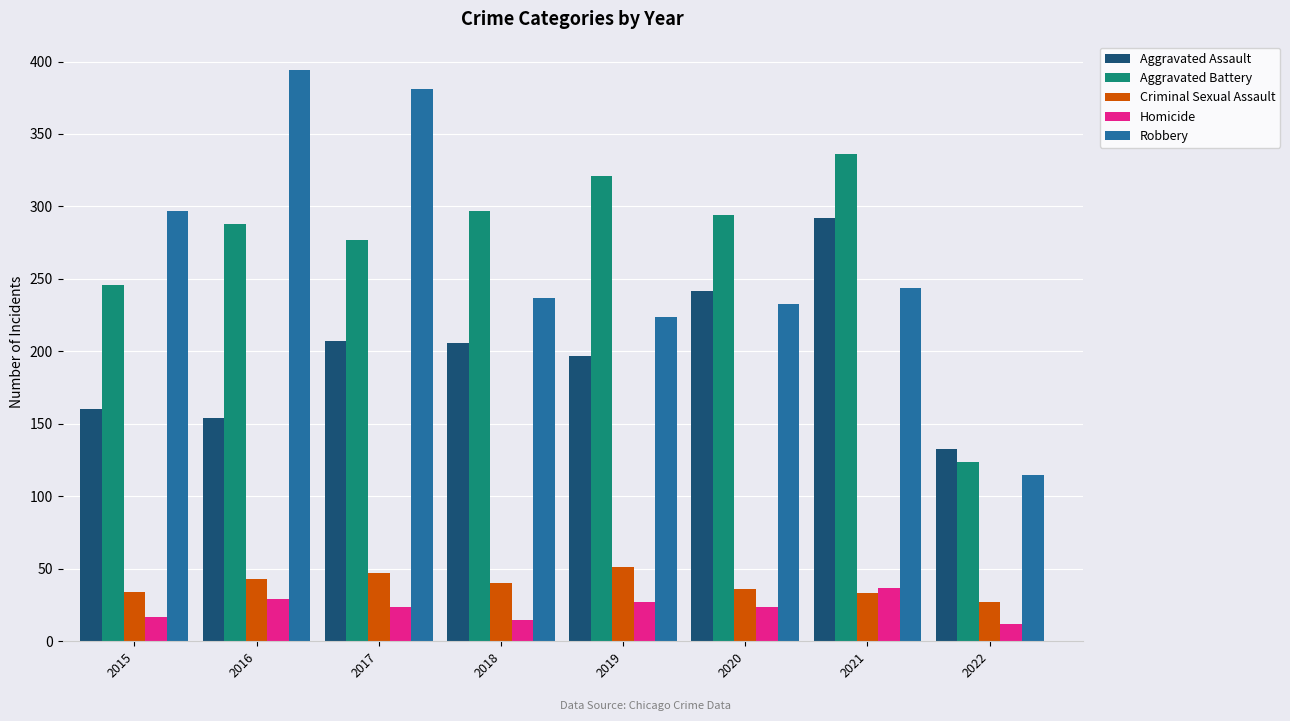

What is the lowest value of the Robbery series?

115